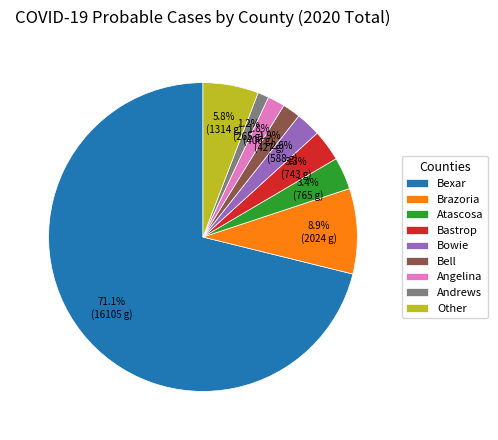

How many segments does this pie chart have?

9